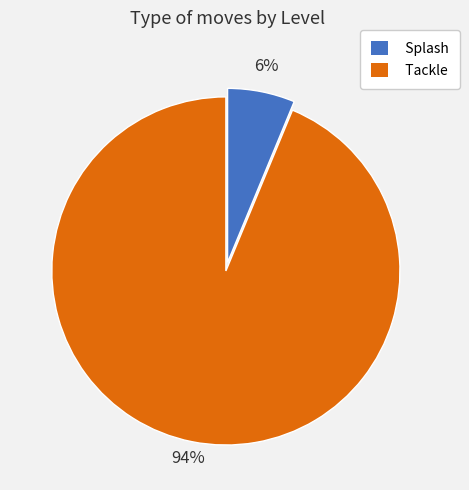

Does Tackle represent more than half of the total?

Yes